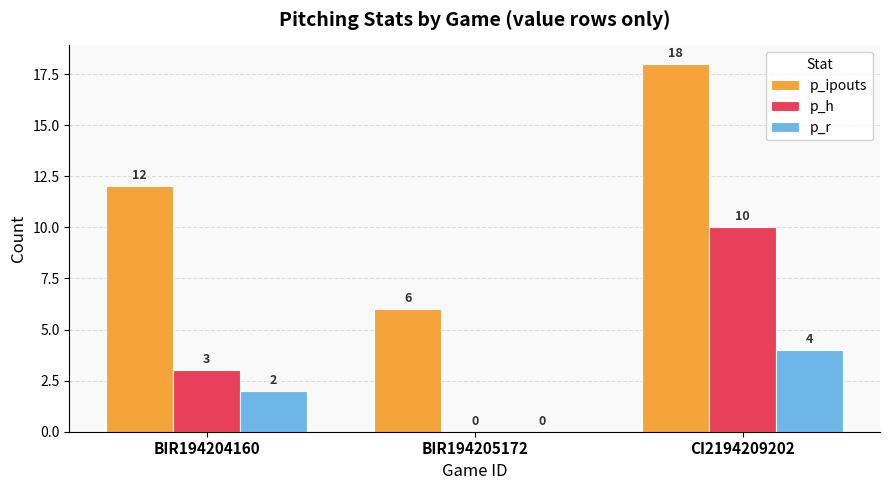

Reading right to left, transcribe all the data shown in this chart.

p_ipouts: 18	6	12
p_h: 10	0	3
p_r: 4	0	2